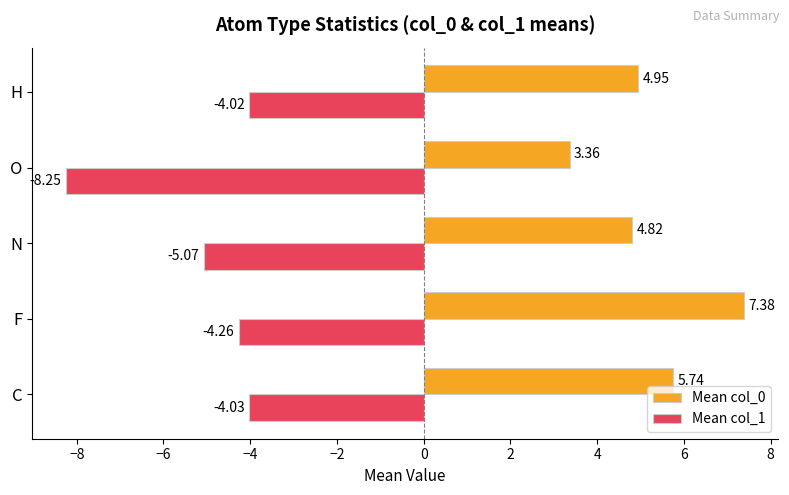

What is the difference between the maximum and second lowest values in the Mean col_1 series?

1.1